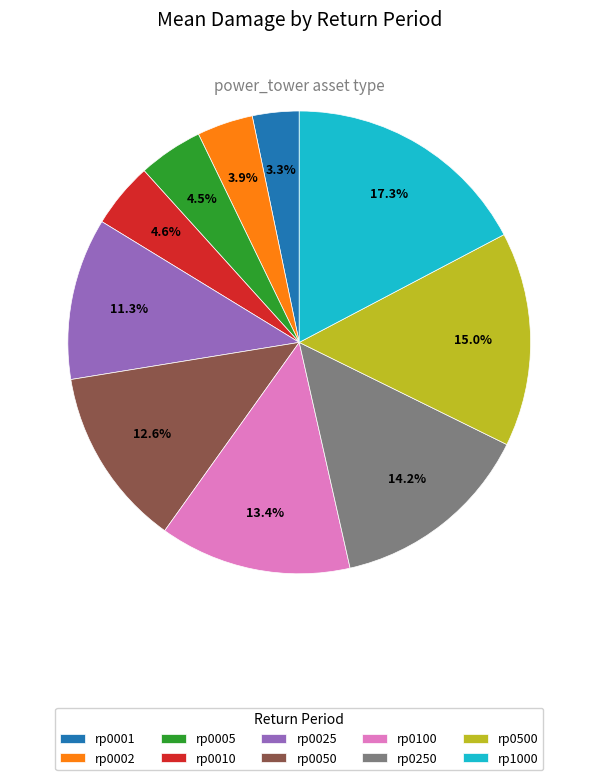

Does rp0100 represent more than half of the total?

No